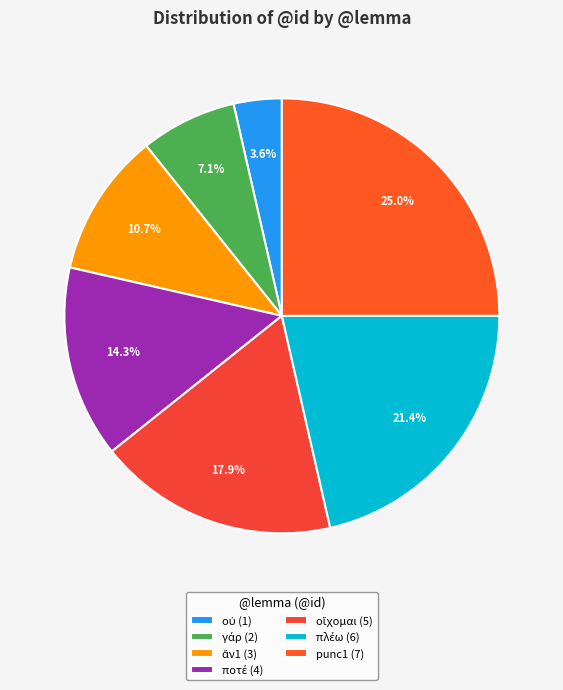

Count the number of slices in the pie.

7